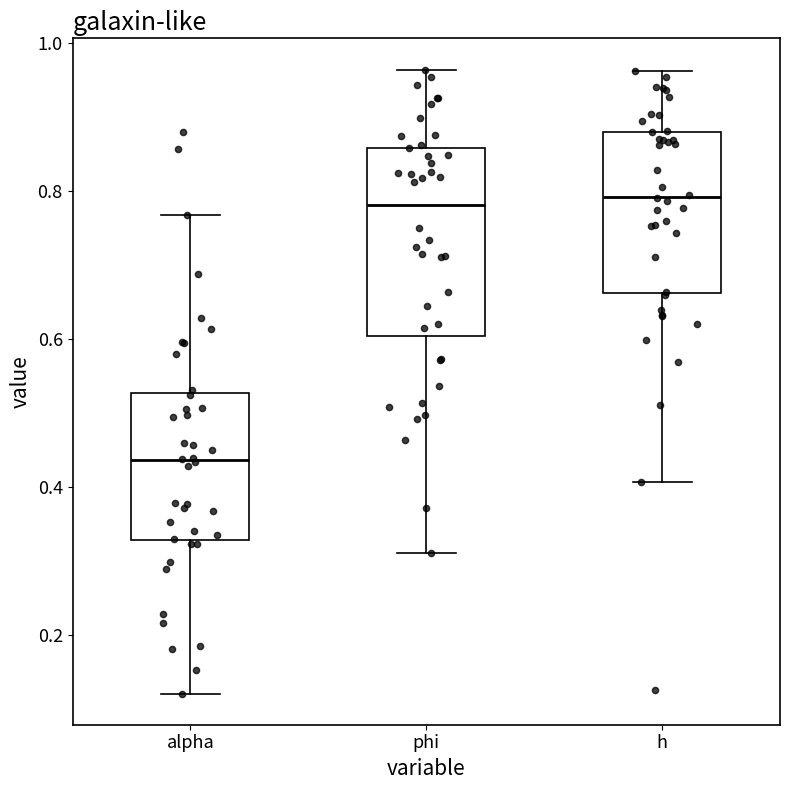

Comparing the boxes themselves (not the whiskers), which one is the tallest?

phi